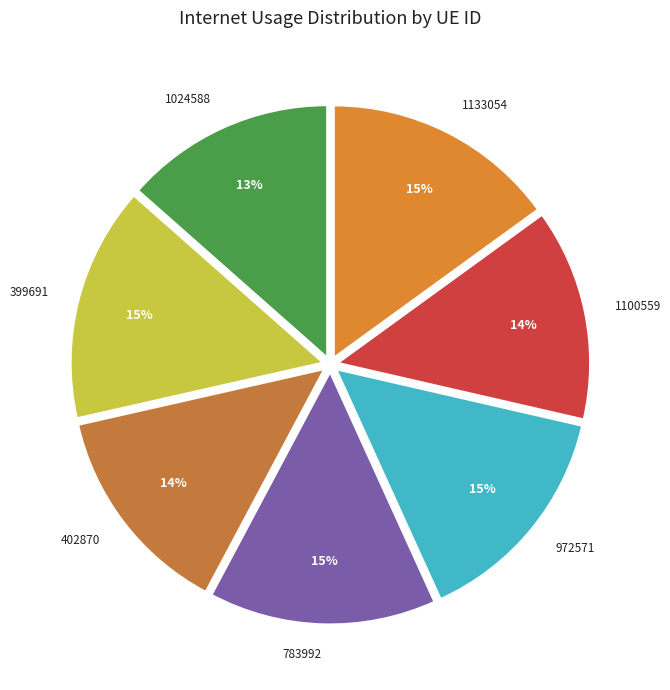

Count the number of slices in the pie.

7